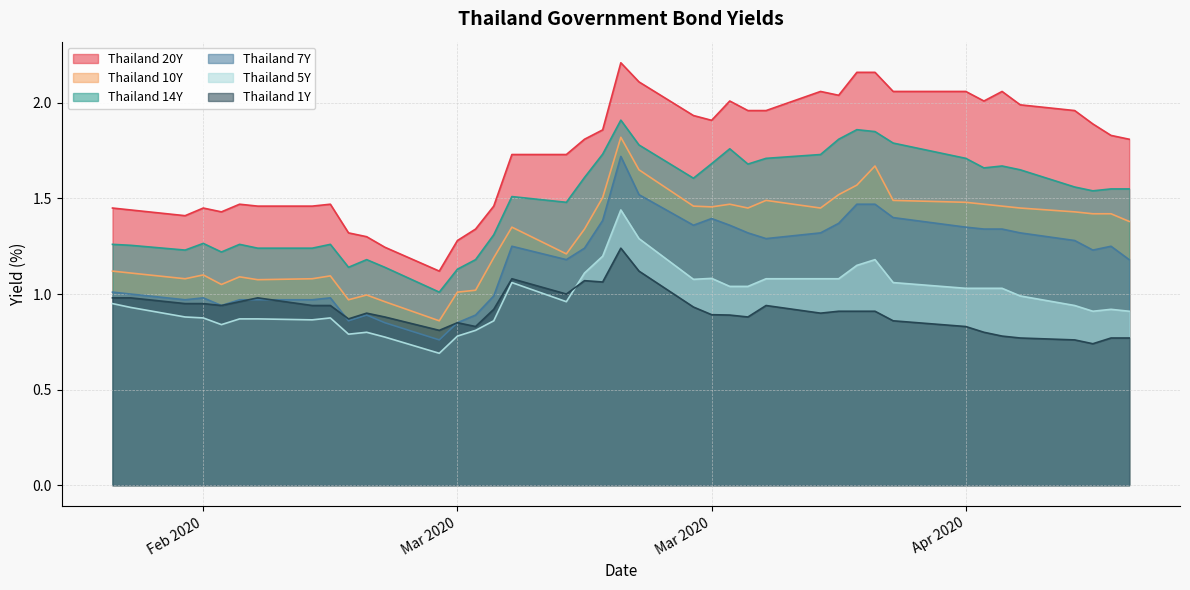

The Thailand 5Y series shows 1.1 at 2020-04-01. True or false?

True